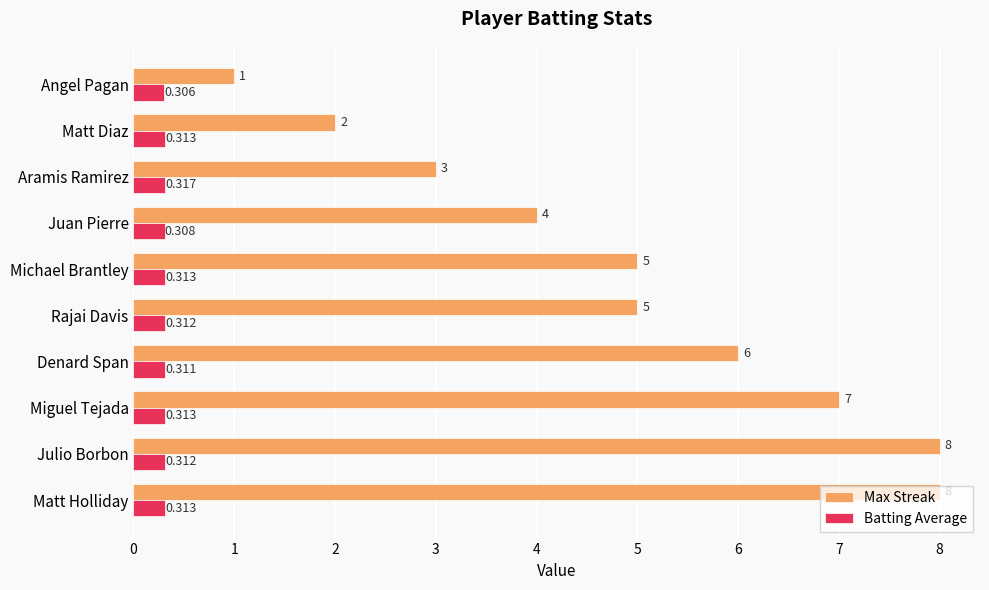

Rank the series by their maximum value, from lowest to highest.

Batting Average, Max Streak